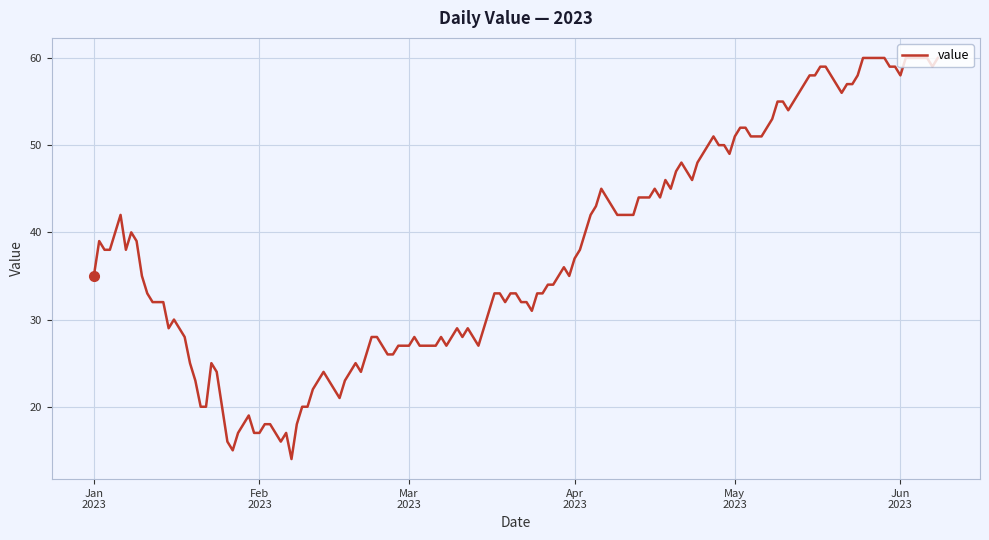

What is the greatest value displayed?

60